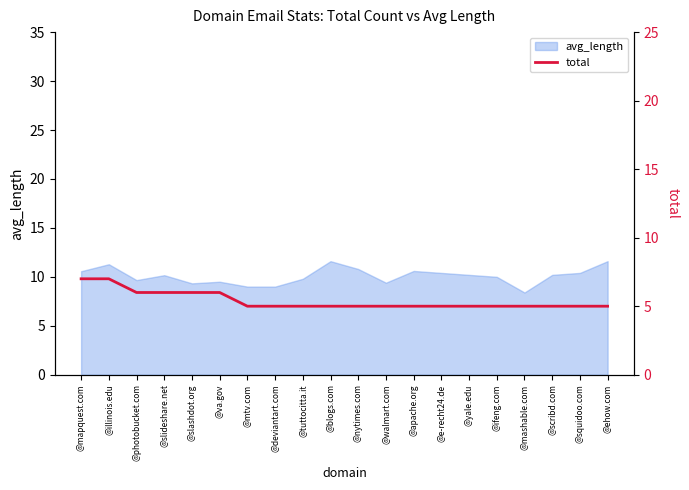

At which label is the value closest to 6?

@photobucket.com